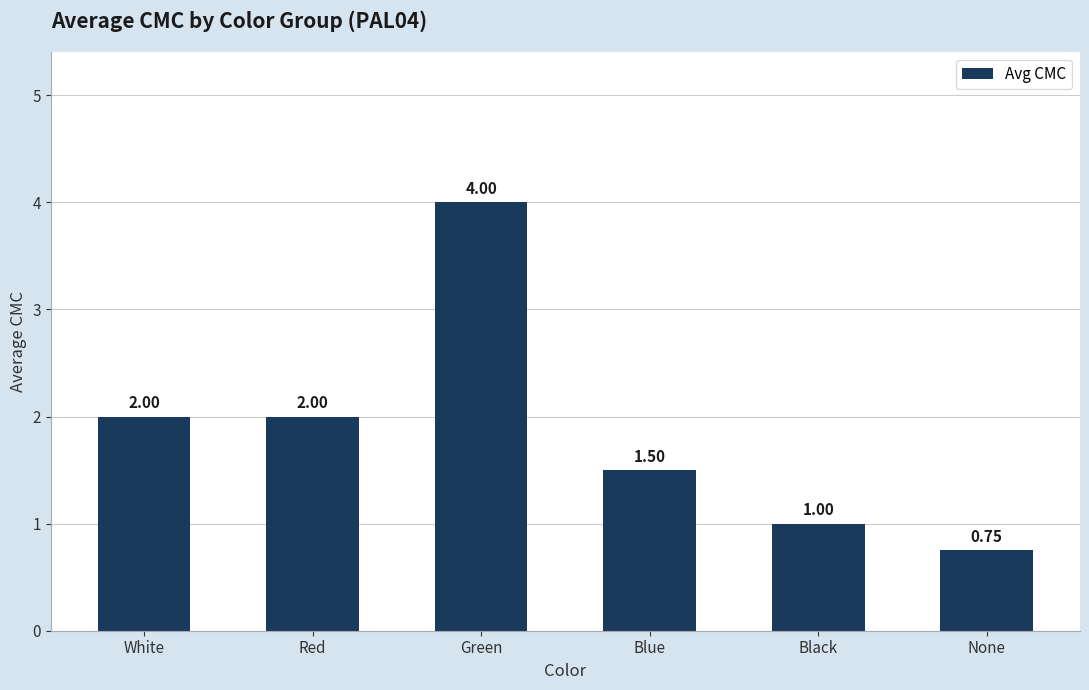

Which label corresponds to the smallest value in the chart?

None